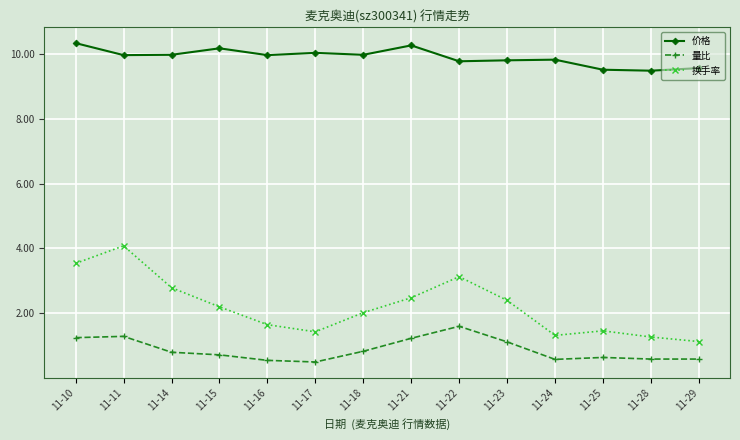

Which series has the widest spread of values?

换手率